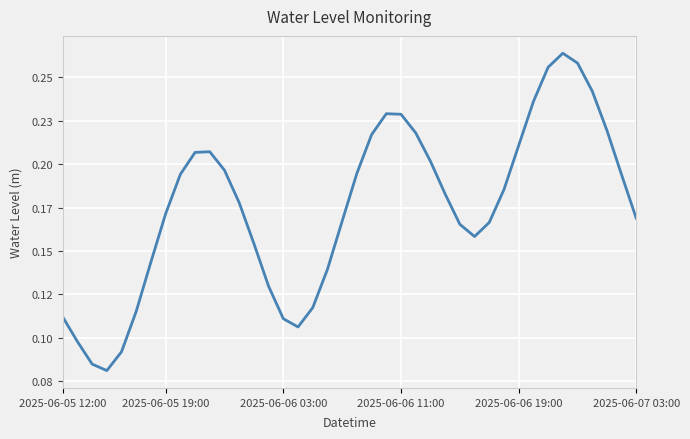

What is the maximum value shown in the chart?

0.3